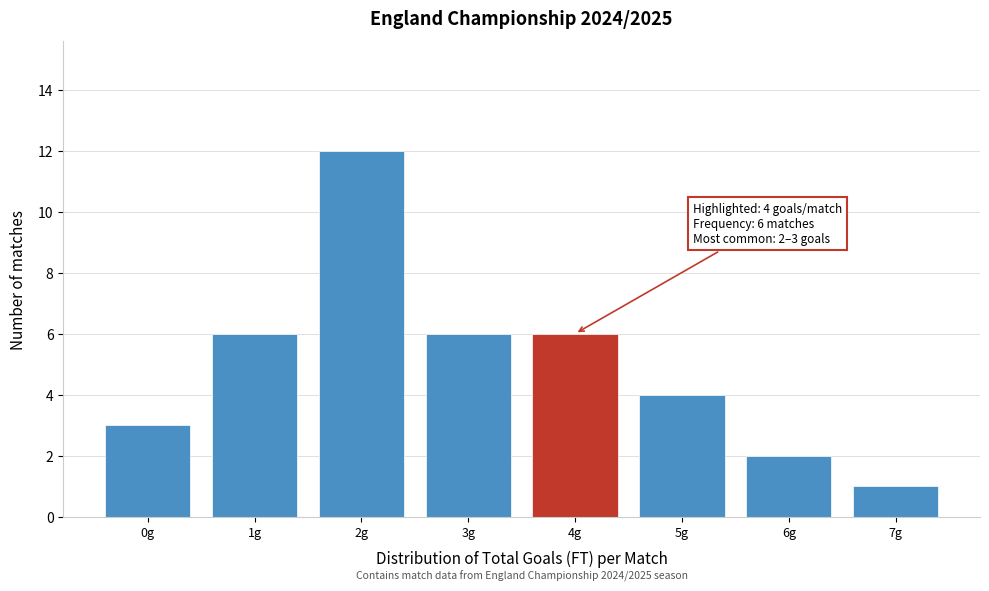

Reading left to right, transcribe all the data shown in this chart.

0g=3	1g=6	2g=12	3g=6	4g=6	5g=4	6g=2	7g=1